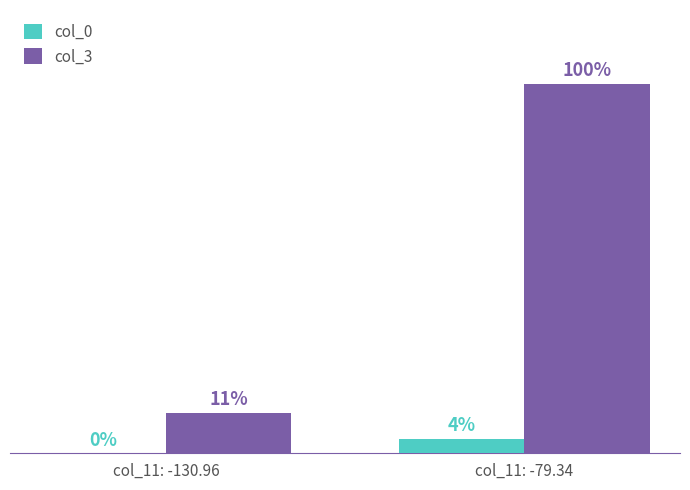

Which series has the largest total across all categories?

col_3